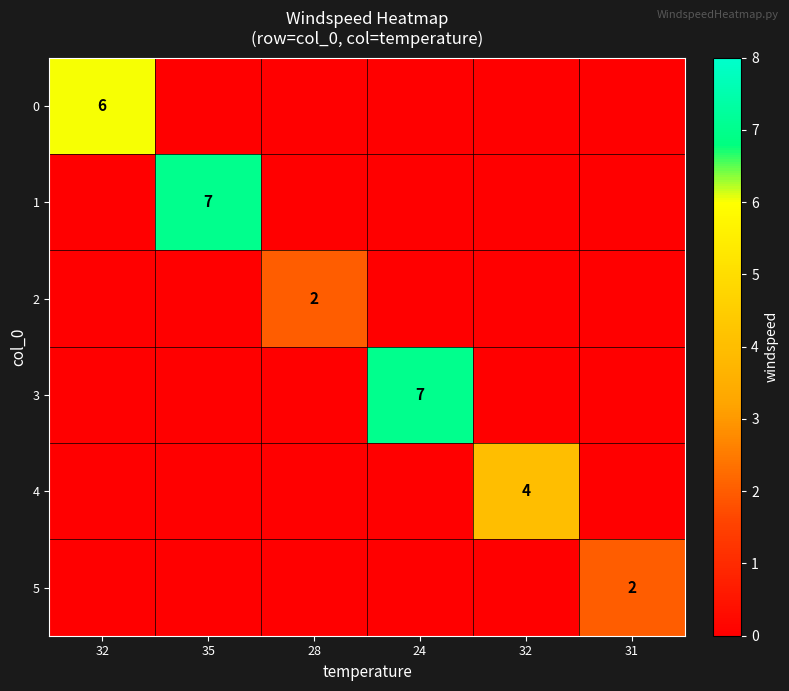

Is it true that 2 equals 0 at 31?

True